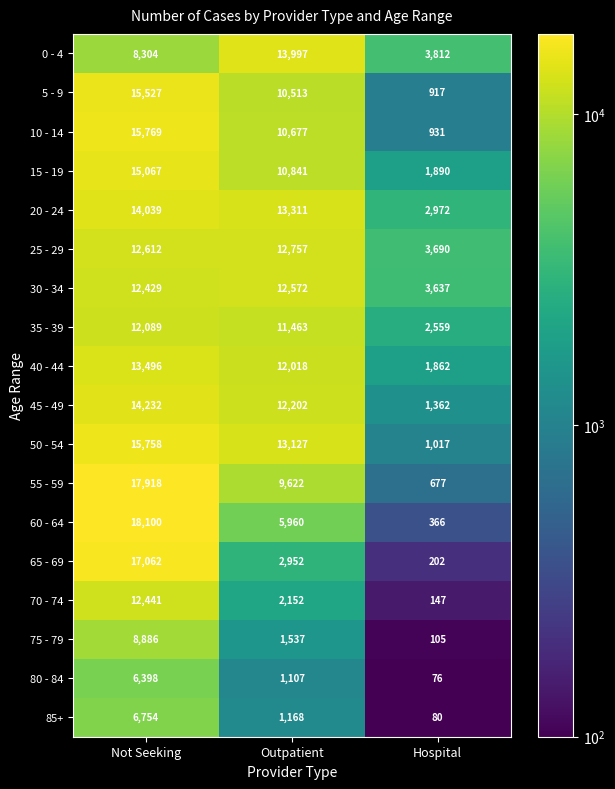

Which category has the highest value in the 75 - 79 series?

Not Seeking